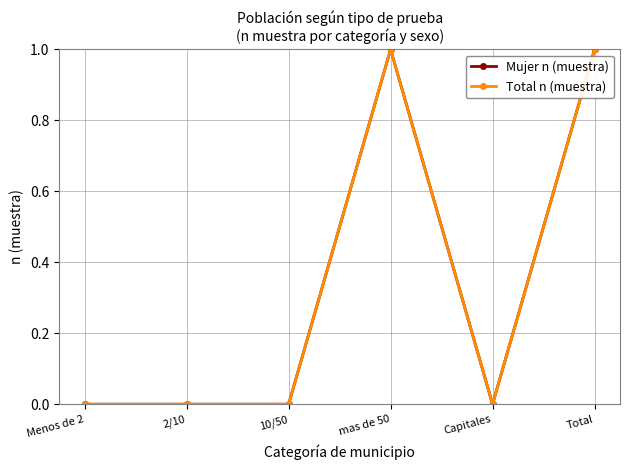

Is this an area chart (filled region under the line)?

No